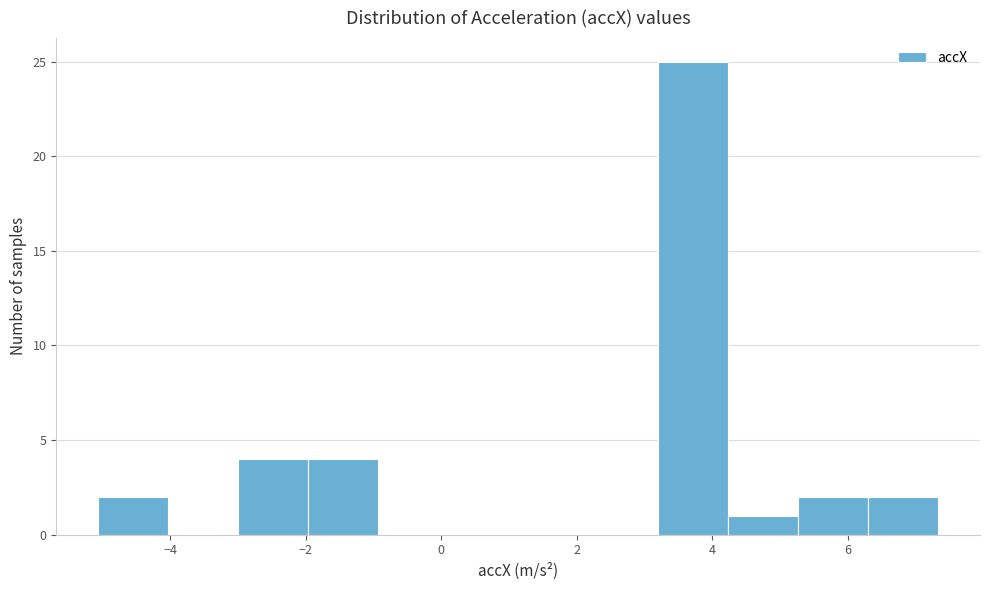

Reading left to right, transcribe this chart: for each bar, give the range it covers on the x-axis and its height. Neither the bar edges nor the heights are printed on the chart, so give them approximately, as read against the axes.

-5.0 to -4.0: 2
-4.0 to -3.0: 0
-3.0 to -2.0: 4
-2.0 to -1.0: 4
-1.0 to 0.2: 0
0.2 to 1.2: 0
1.2 to 2.2: 0
2.2 to 3.2: 0
3.2 to 4.2: 25
4.2 to 5.2: 1
5.2 to 6.4: 2
6.4 to 7.4: 2